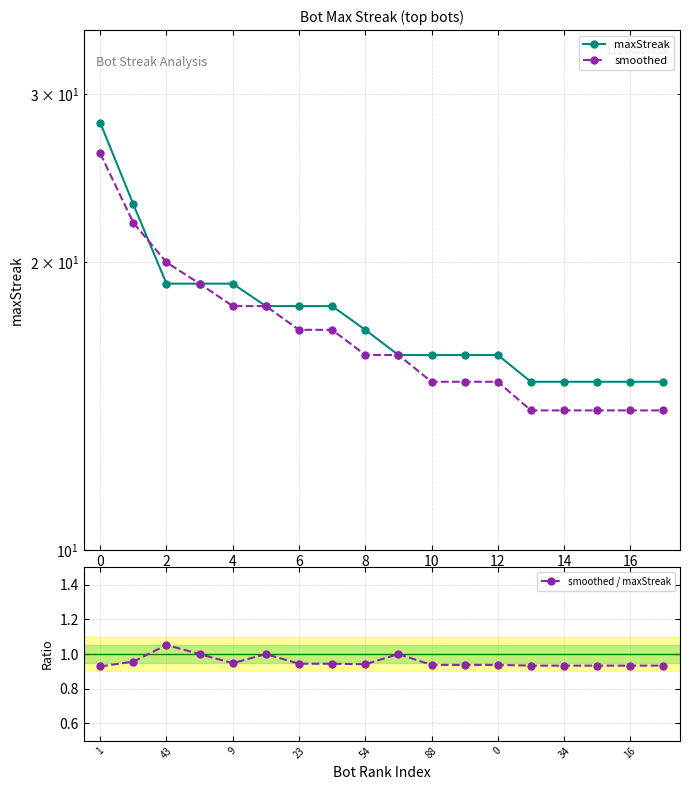

Which series has the largest total across all categories?

maxStreak